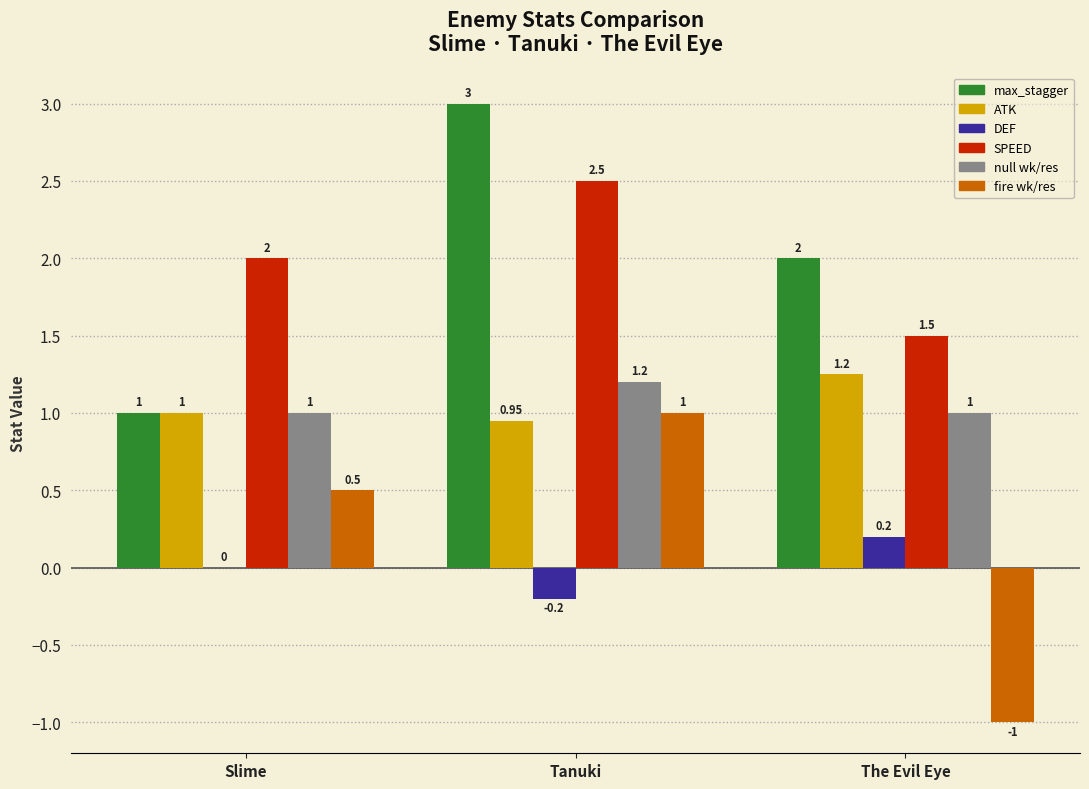

Between Slime and The Evil Eye, which series saw the biggest shift?

fire wk/res